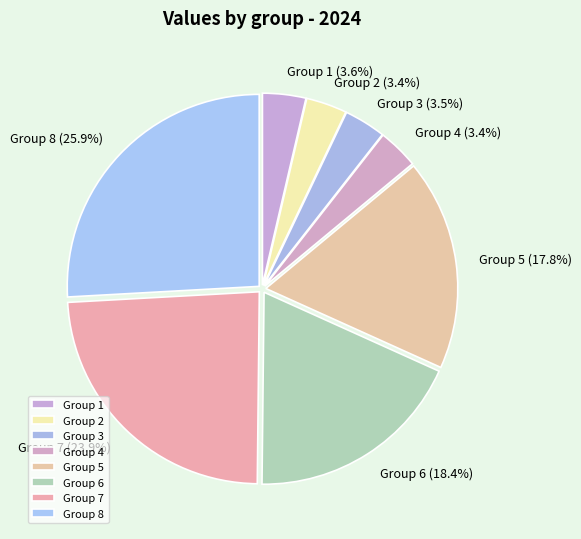

How many slices are in this pie chart?

8